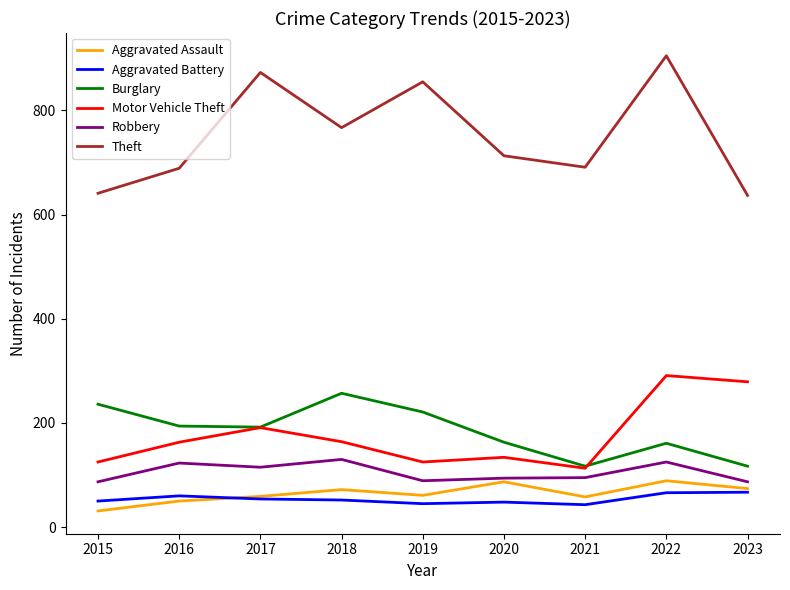

What is the average value of the Aggravated Assault series?

65